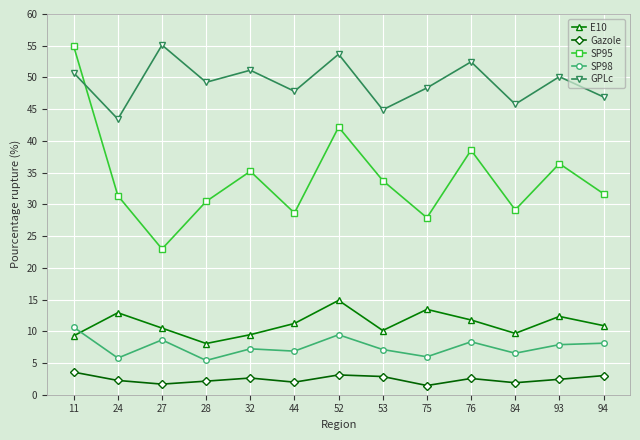

Count the number of categories in the chart.

13